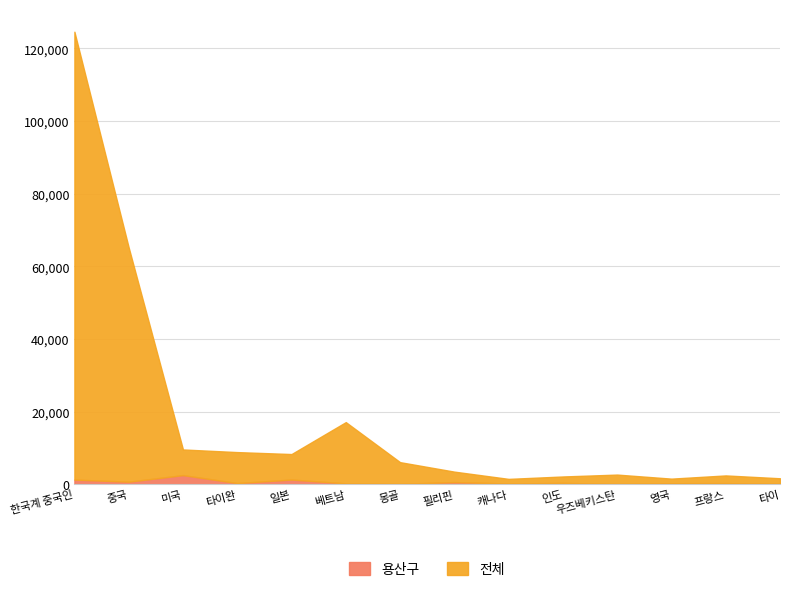

At which category is the sum across all series the highest?

한국계 중국인